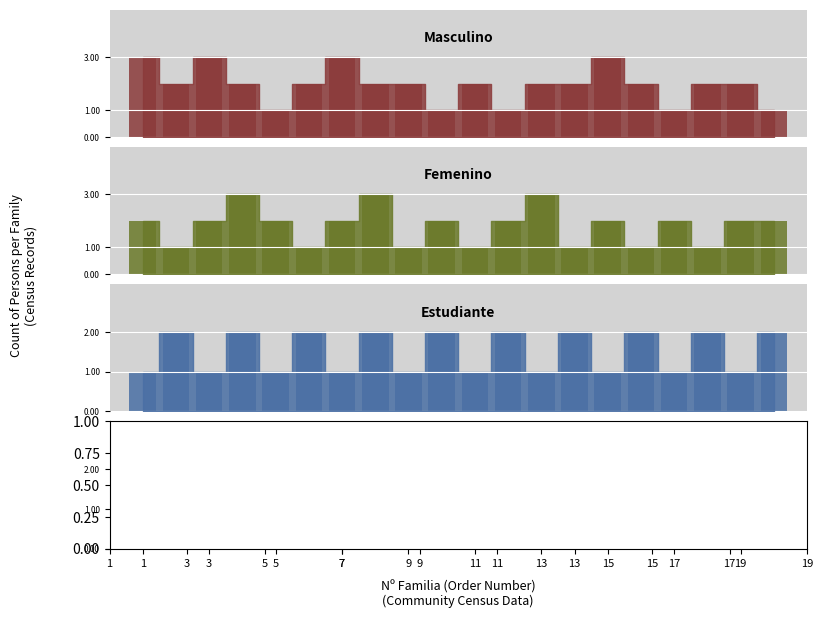

What is the sum of all Masculino values?

39